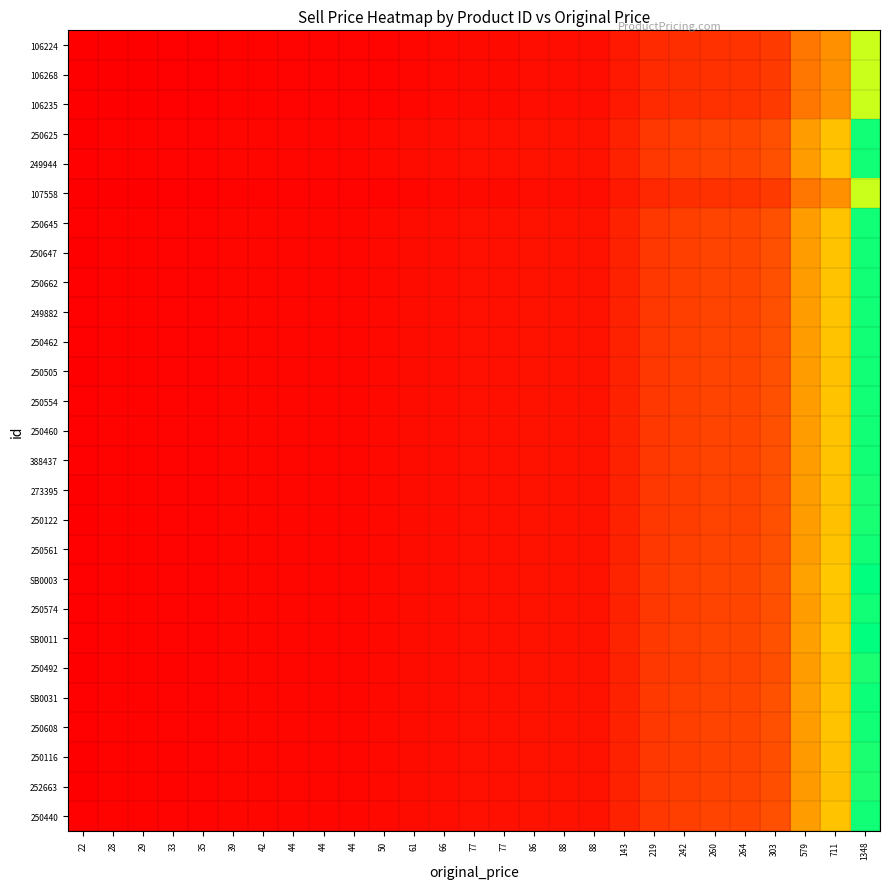

Rank the series at 39 from lowest to highest value.

107558, 106235, 106224, 106268, 252663, 250116, 250492, 250122, 273395, 250505, 250625, 250647, 250440, 250608, 250574, 250561, 388437, 250460, 250554, 250462, 249882, 250662, 250645, 249944, SB0031, SB0011, SB0003